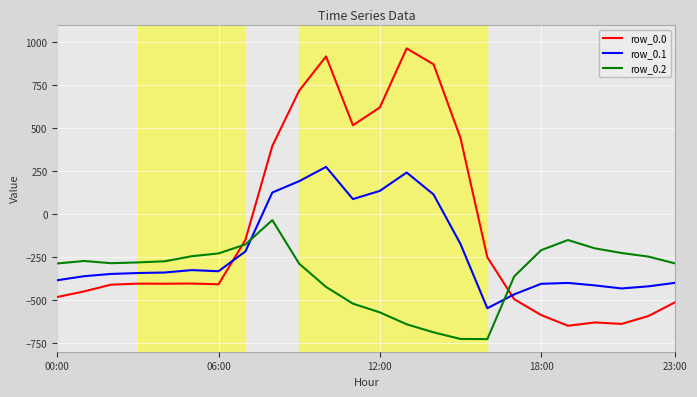

Which series has the largest range (max minus min)?

row_0.0